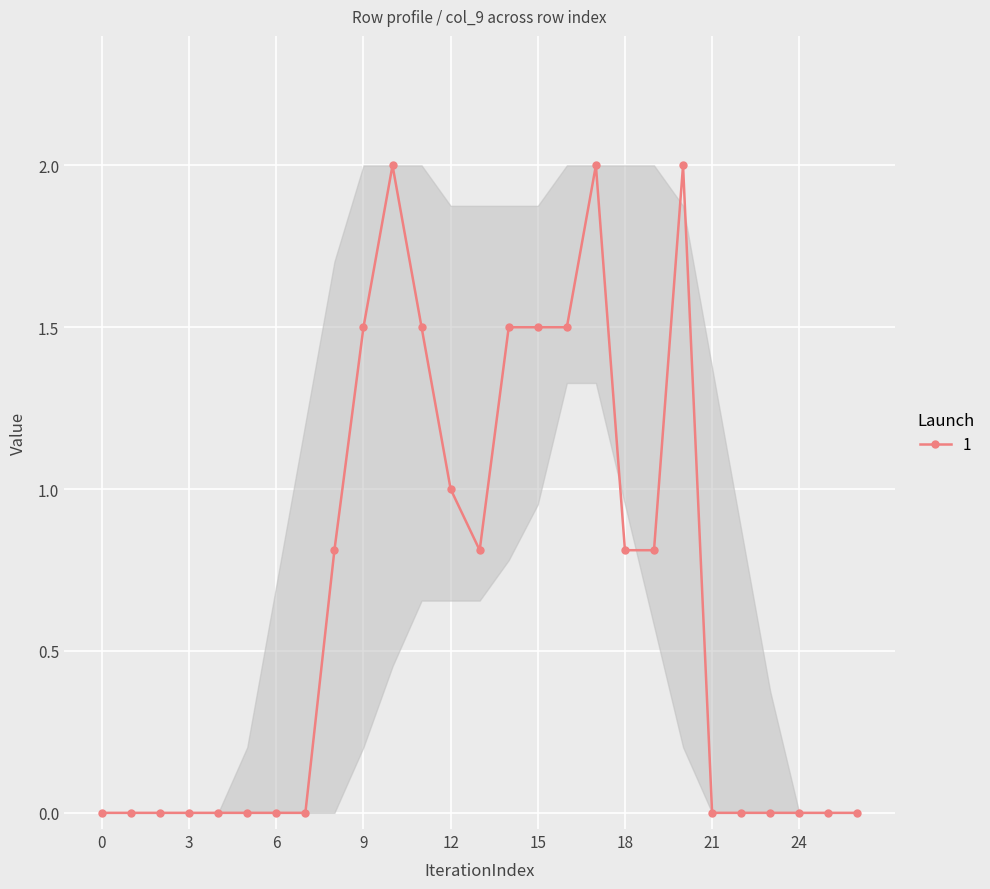

What is the value of the 15th point from the left?

1.5